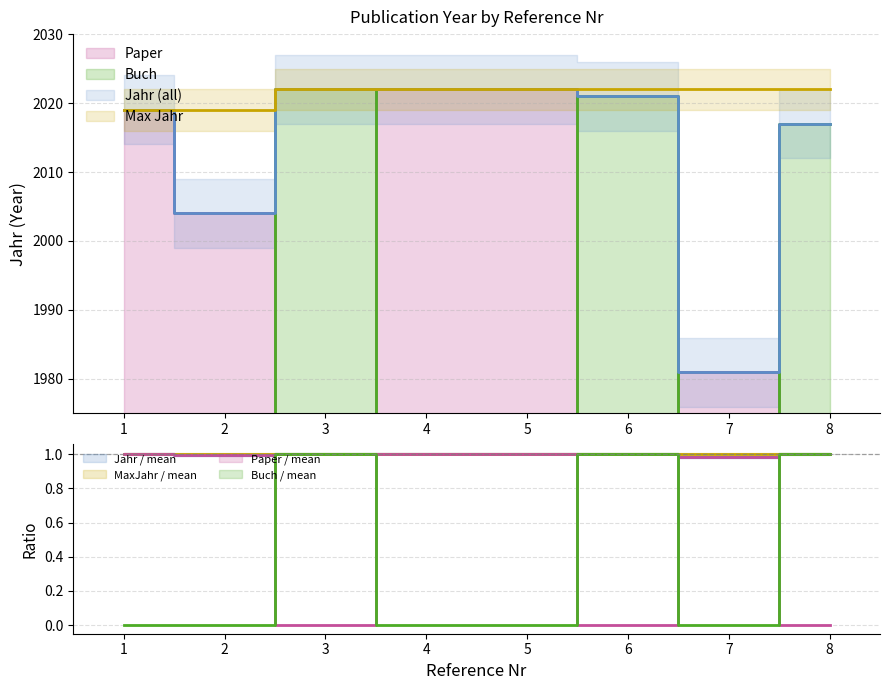

Reading right to left, extract all data points from this chart.

Paper: 8=0	7=1981	6=0	5=2022	4=2022	3=0	2=2004	1=2019
Buch: 8=2017	7=0	6=2021	5=0	4=0	3=2022	2=0	1=0